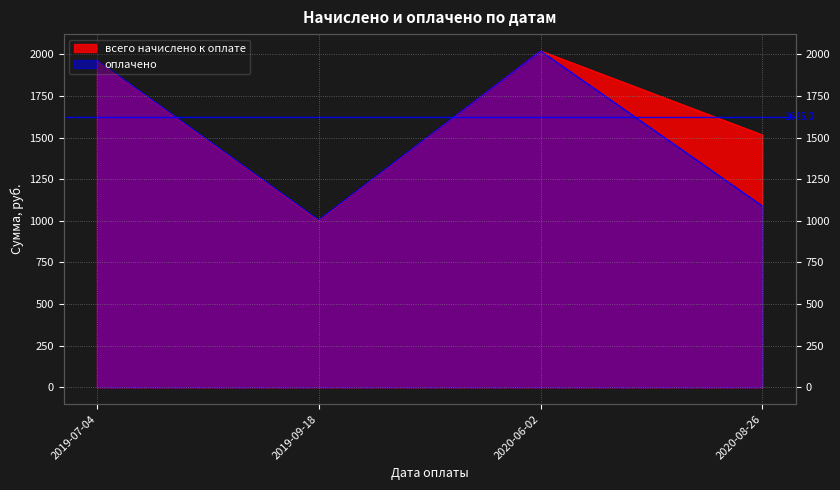

Count the number of categories in the chart.

4